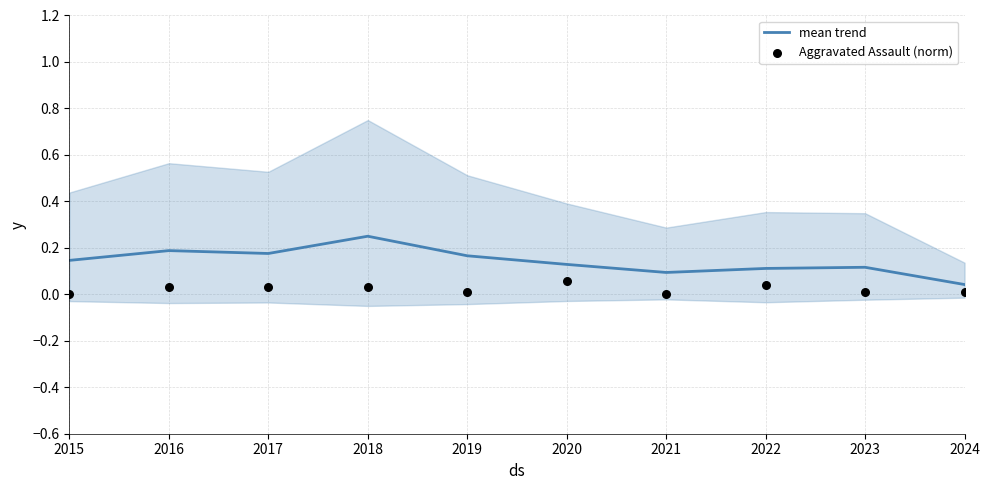

At which category is the sum across all series the highest?

2018